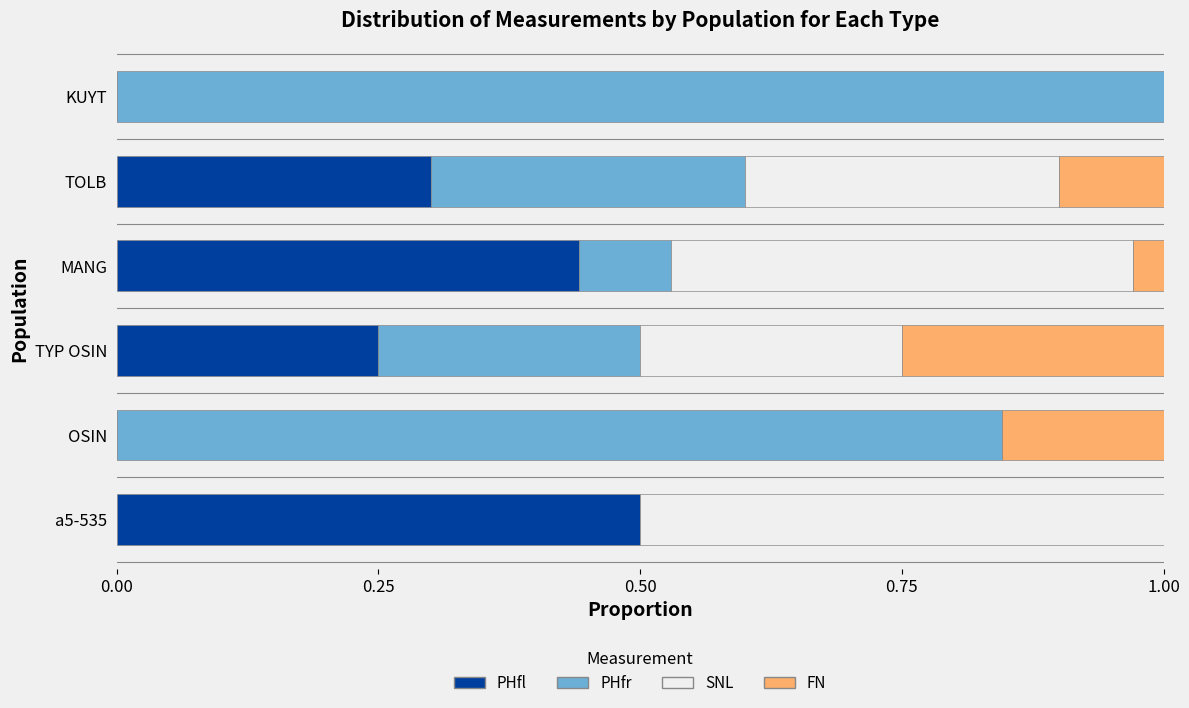

What is the total value across all series at OSIN?

1.0